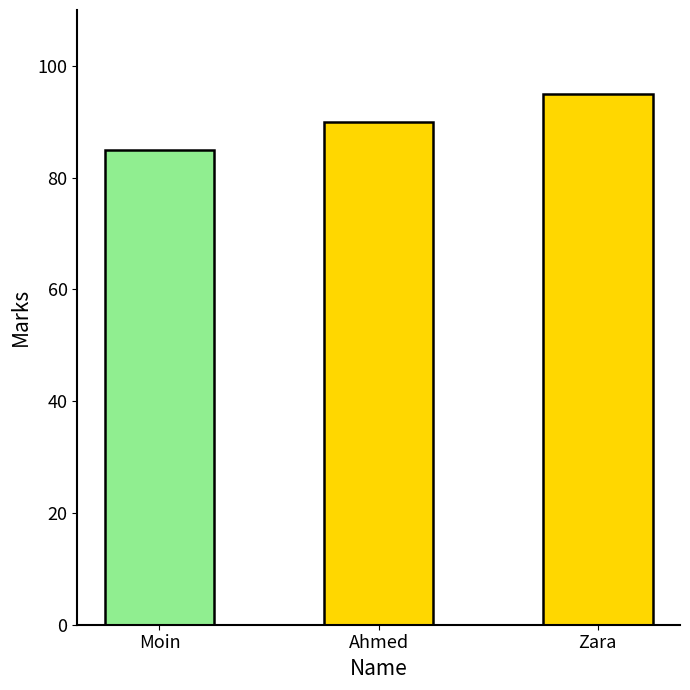

Count the number of categories in the chart.

3